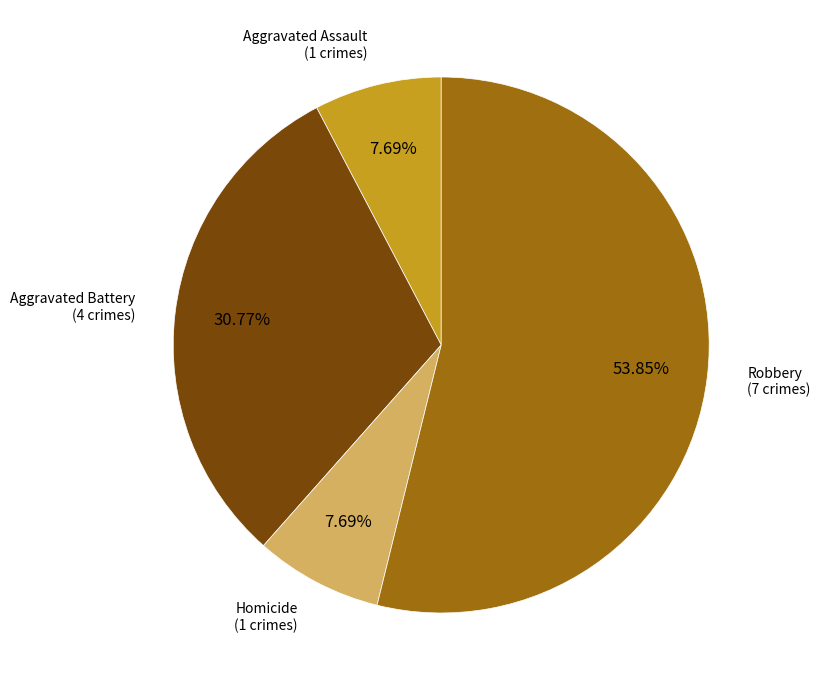

Does any single category account for the majority?

Yes